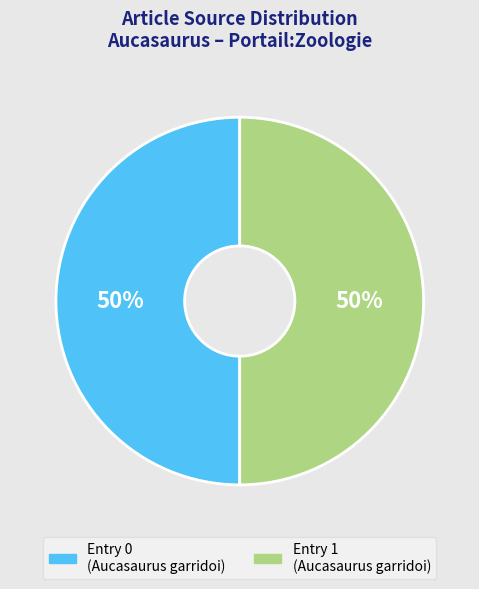

To the nearest percent, what is the average slice percentage?

50%